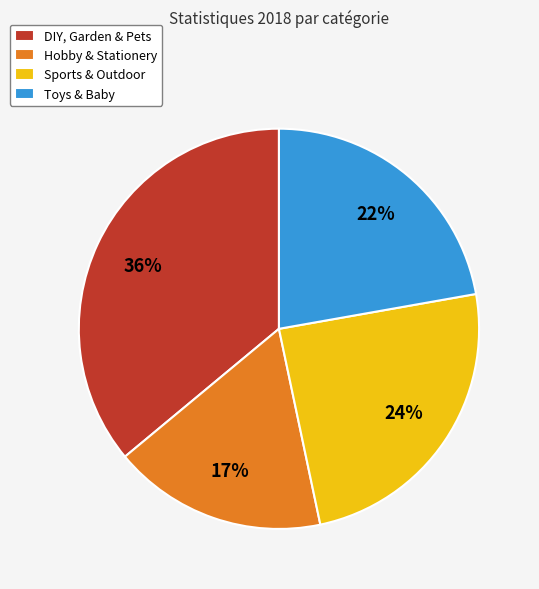

Does any single category account for the majority?

No